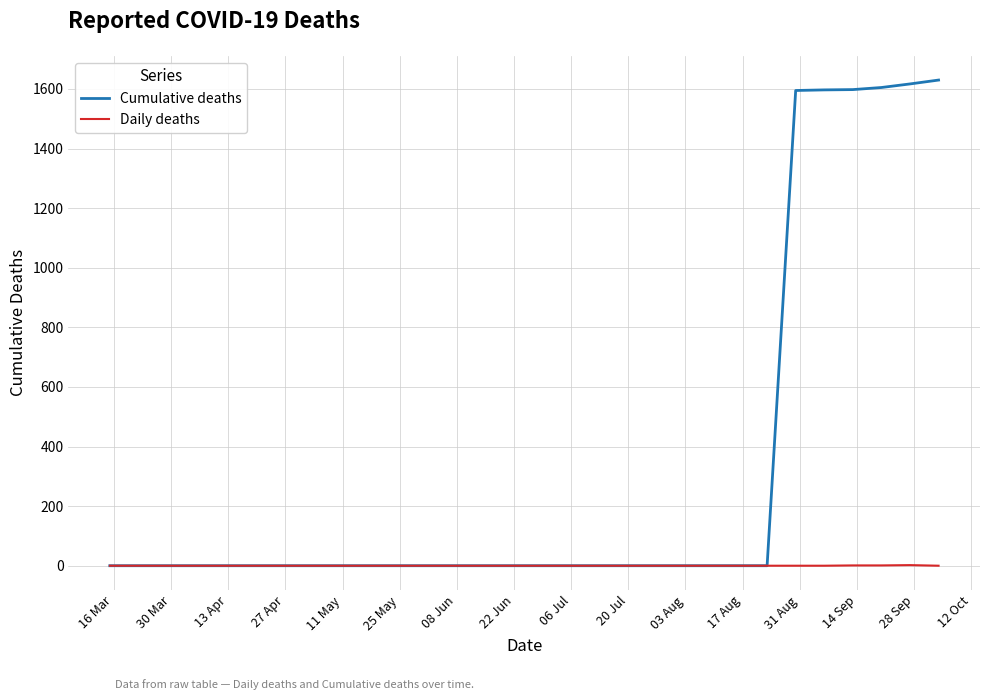

Rank the series by their maximum value, from highest to lowest.

Cumulative deaths, Daily deaths